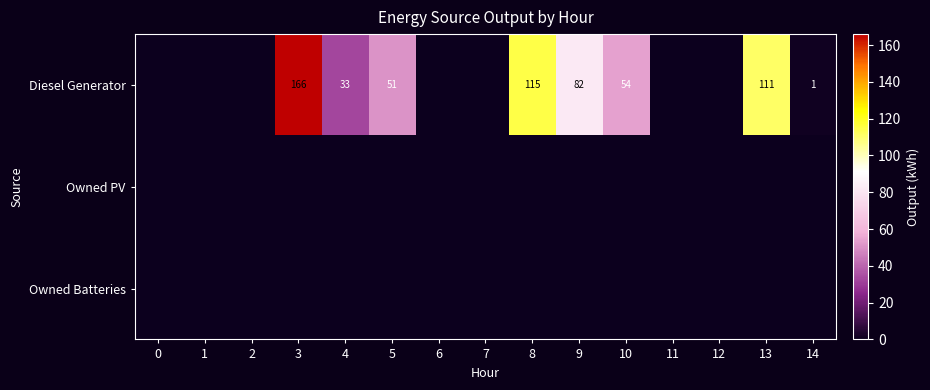

The value of Diesel Generator at 14 is 0. True or false?

False